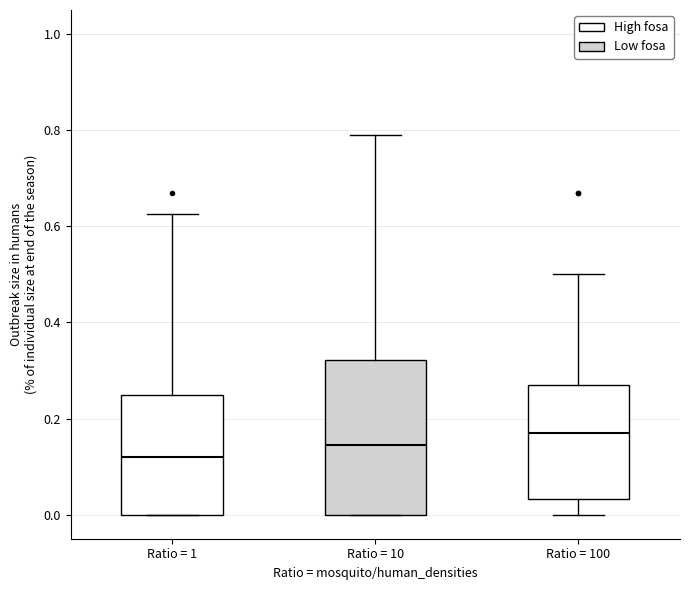

Reading left to right, read every box against the y-axis: the position of its median line, the range the box covers, and the ends of its whiskers. The values are not printed on the chart, so give them approximately, as read against the axis.

Ratio = 1: median 0.12, box 0.00 to 0.26, whiskers 0.00 to 0.62
Ratio = 10: median 0.14, box 0.00 to 0.32, whiskers 0.00 to 0.80
Ratio = 100: median 0.18, box 0.04 to 0.28, whiskers 0.00 to 0.50